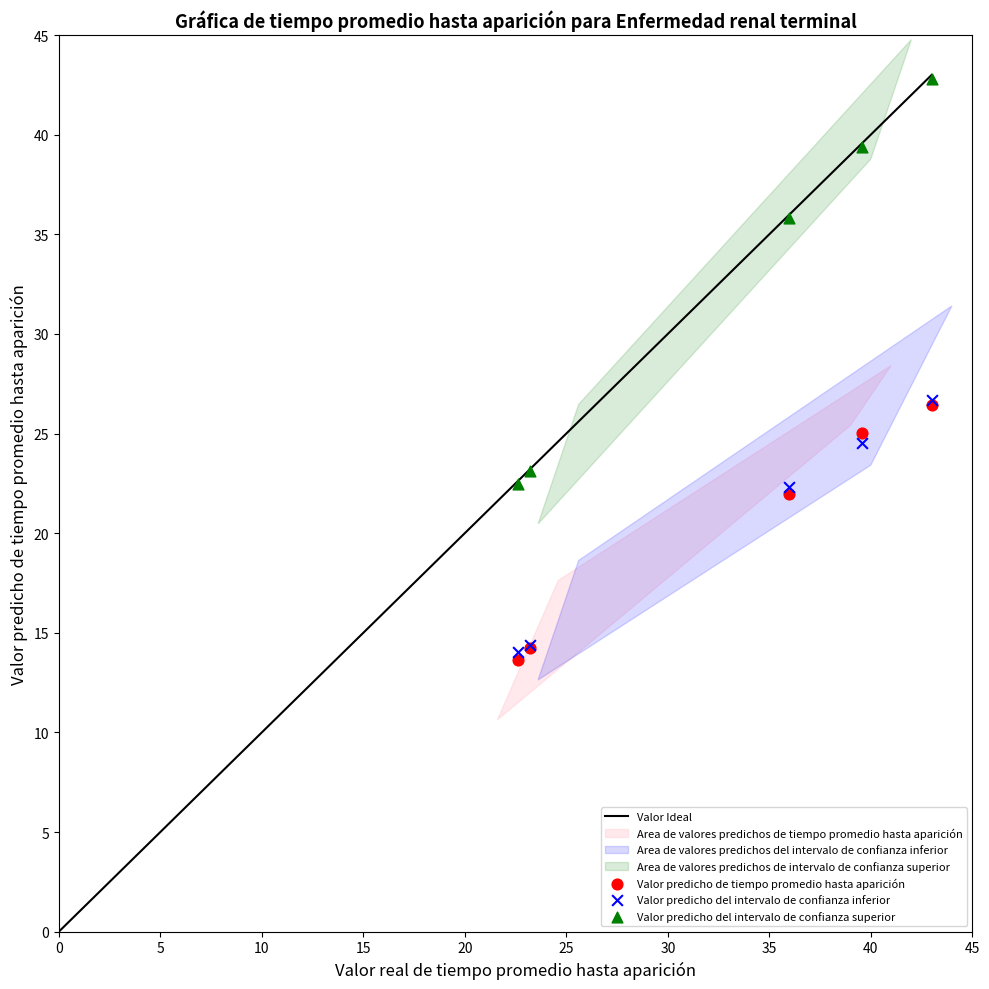

Which series reaches the maximum Y coordinate?

Valor predicho del intervalo de confianza superior